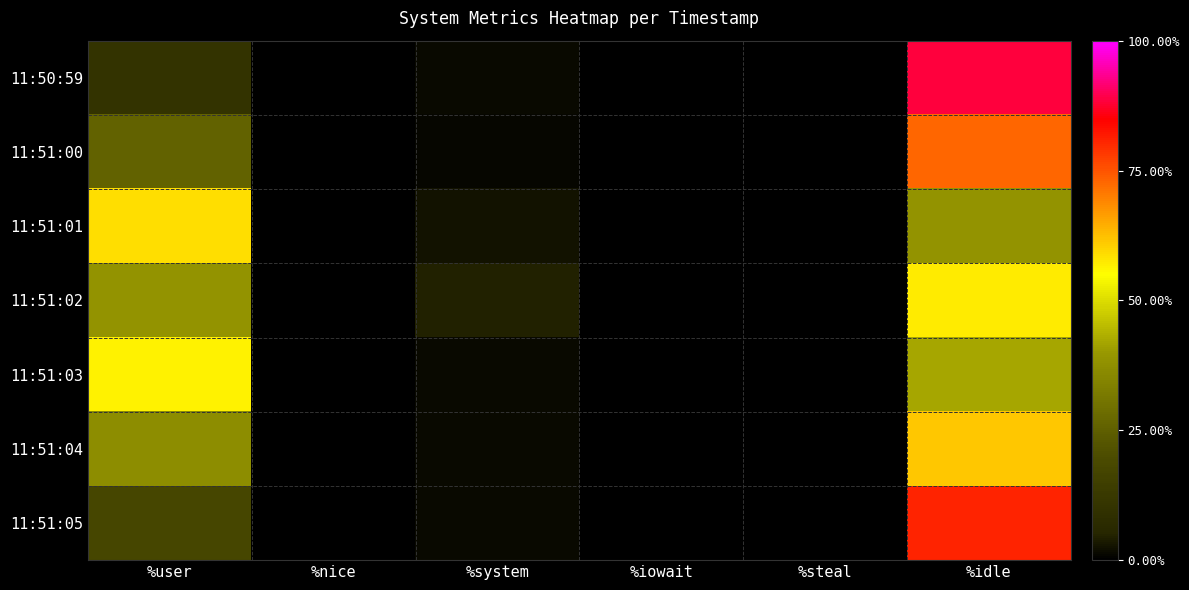

Which series has the largest total across all categories?

11:51:05